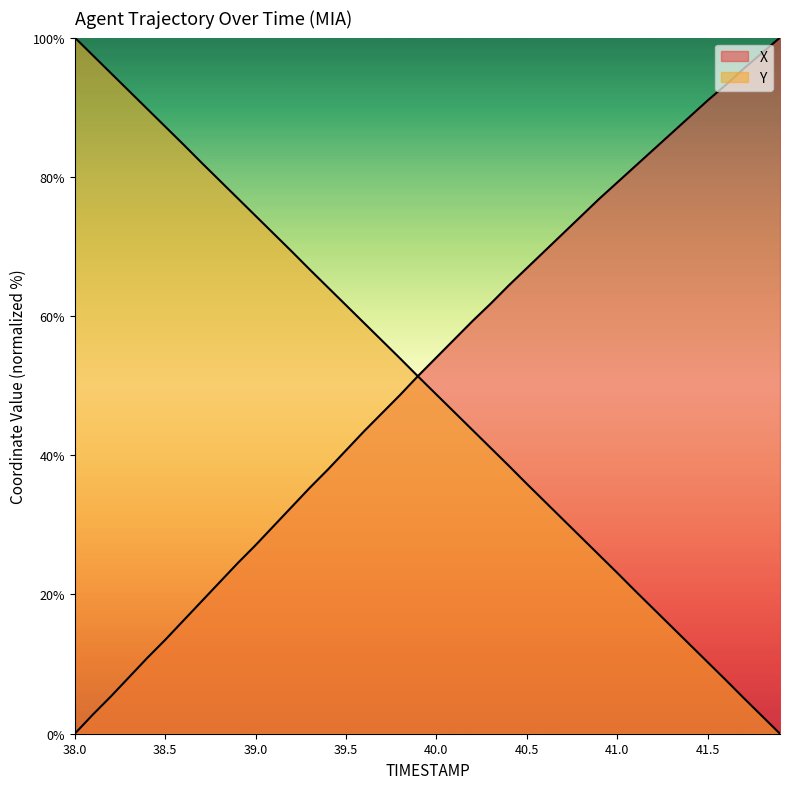

Does the chart display data point markers on the line(s)?

No